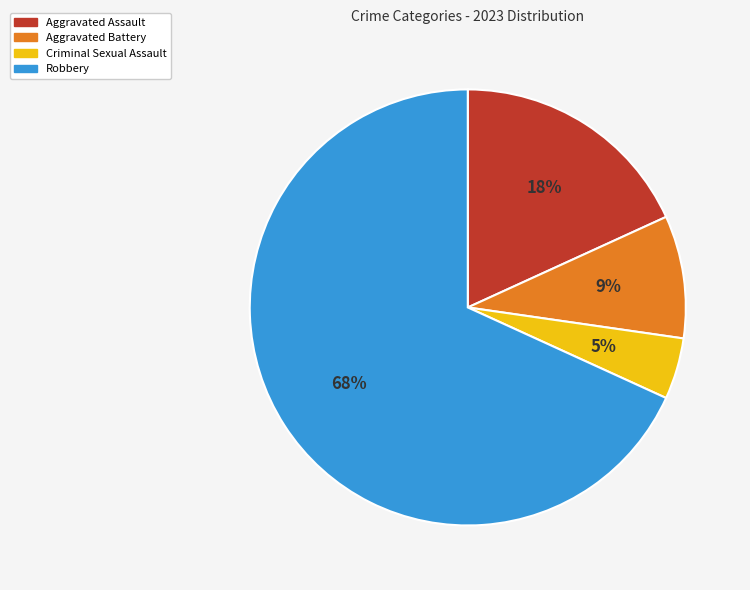

To the nearest percent, what portion does Aggravated Battery represent?

9%